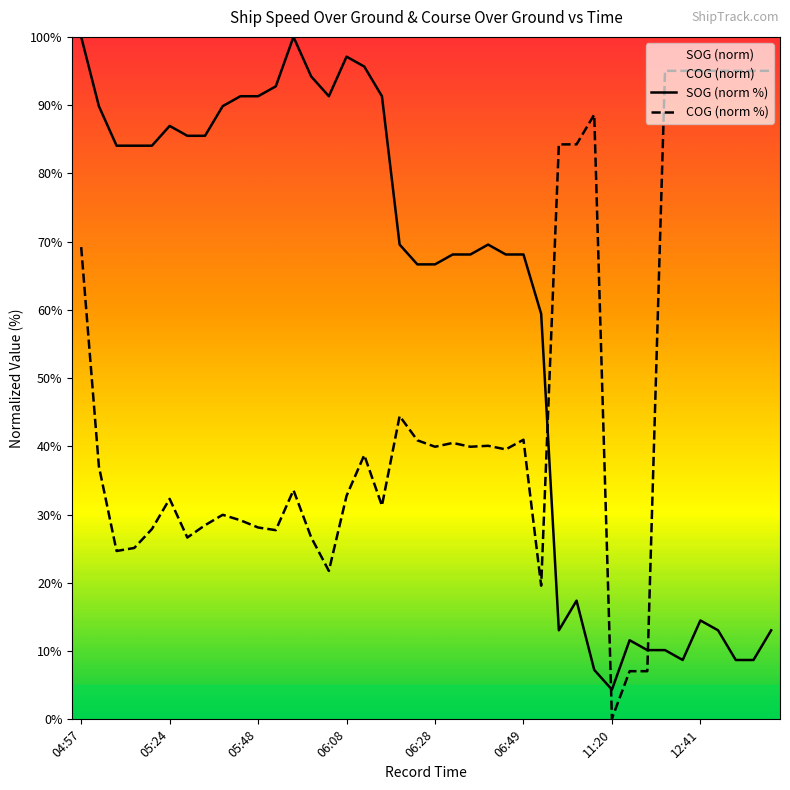

Which series has the largest range (max minus min)?

SOG